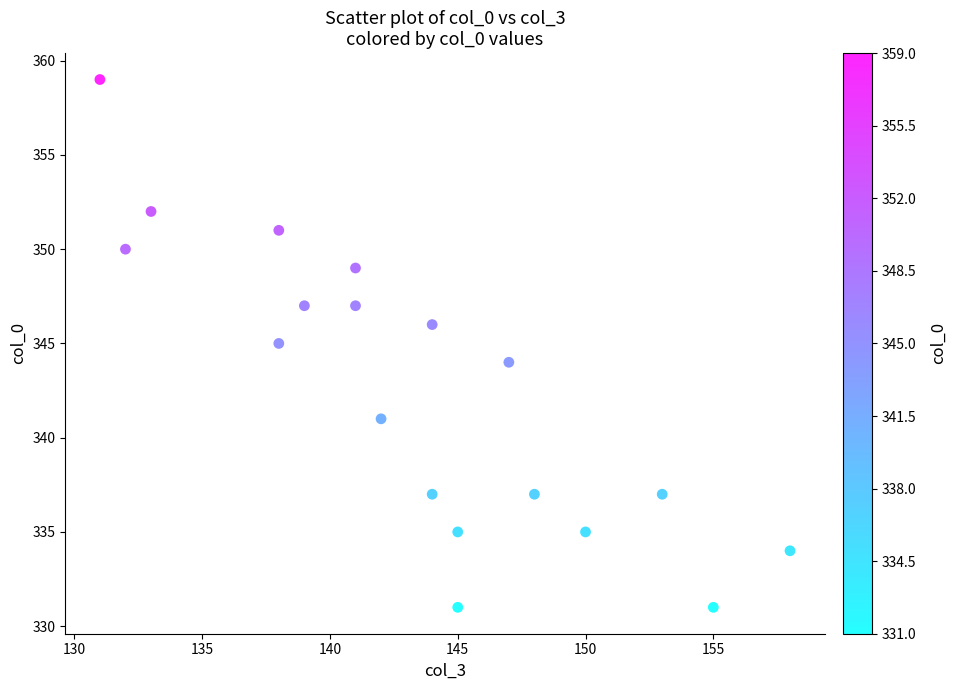

What is the range of Y values (max minus min)?

28